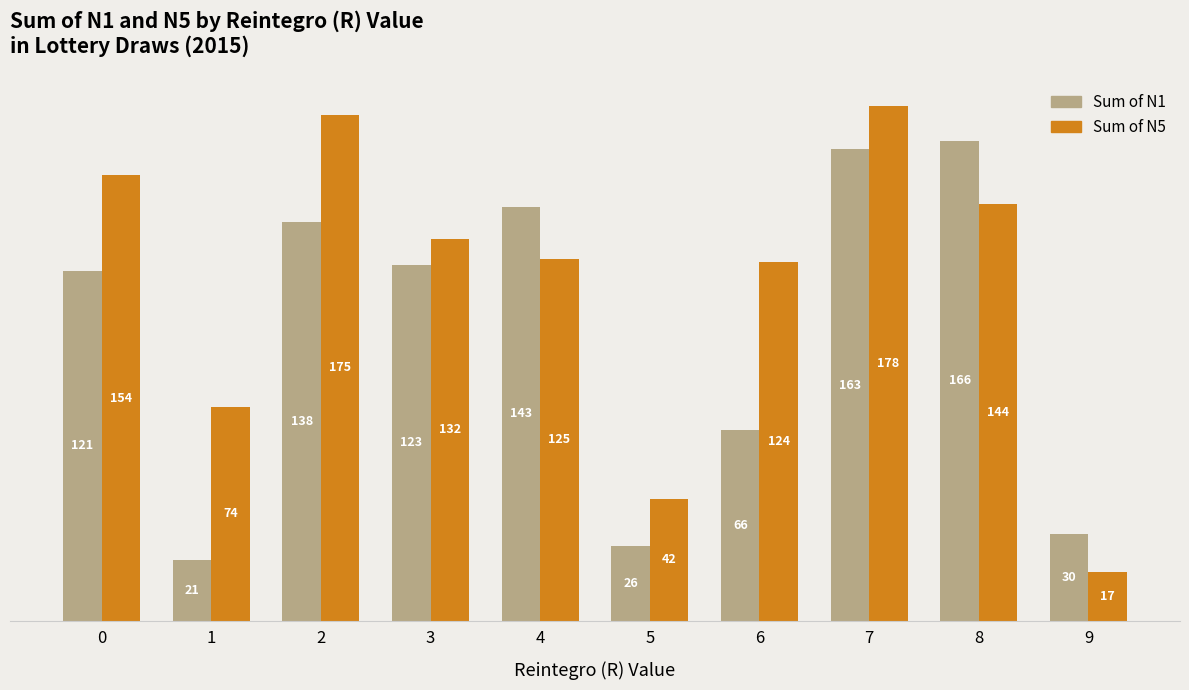

Which series has the largest total across all categories?

Sum of N5